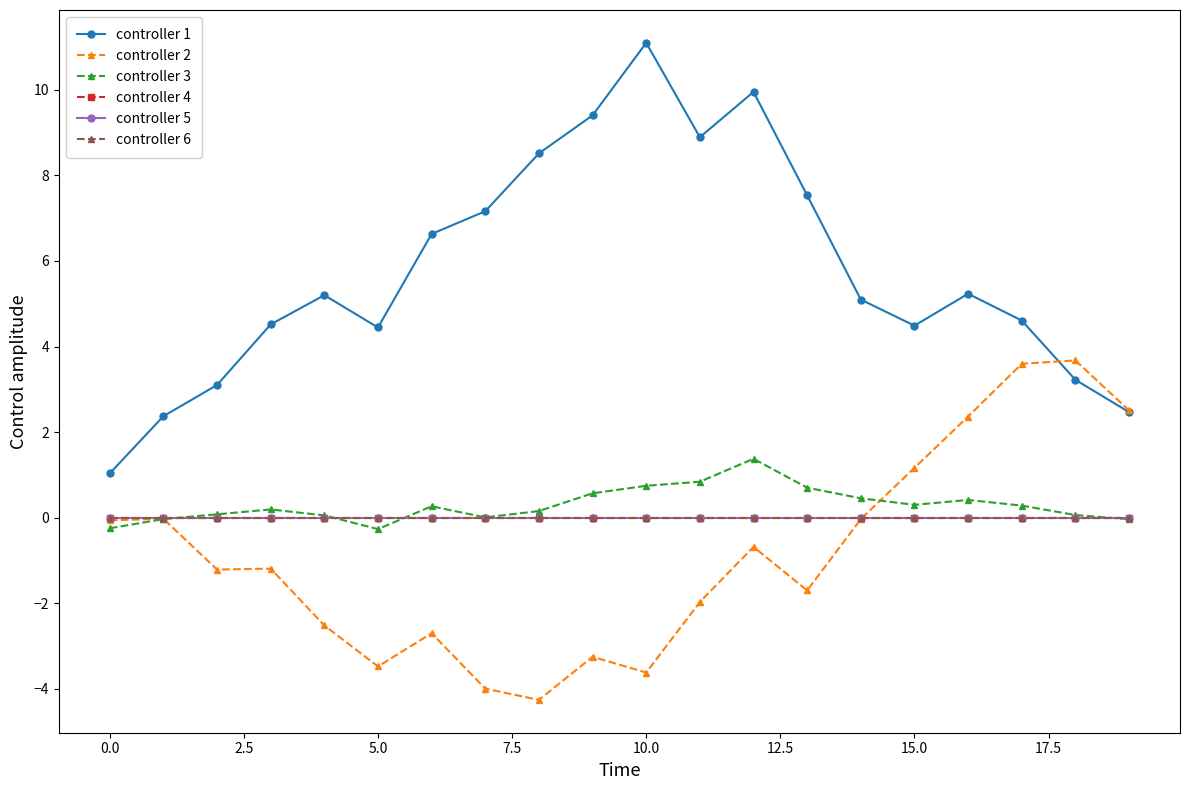

What is the maximum value shown in the chart?

11.1